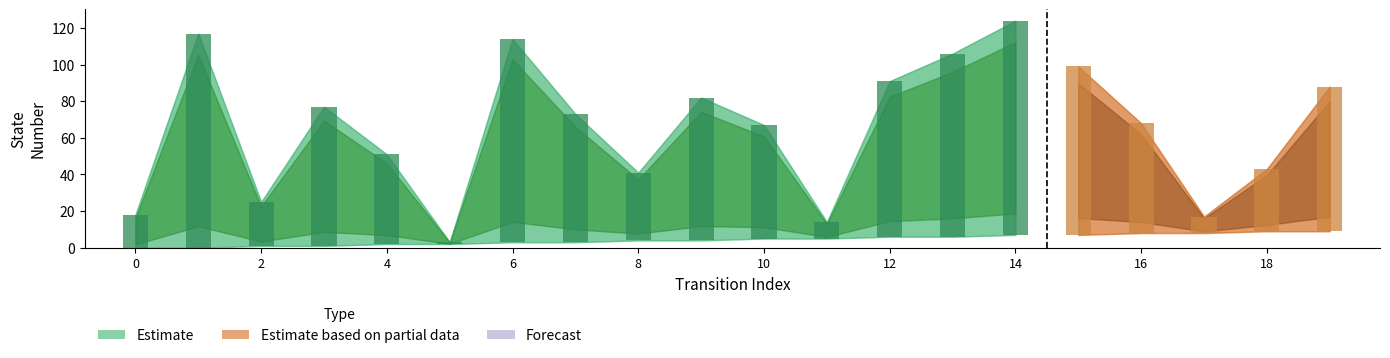

List the labels in order of destination_state value, smallest first.

5, 11, 17, 0, 2, 8, 18, 4, 10, 16, 7, 3, 9, 19, 12, 15, 13, 6, 1, 14